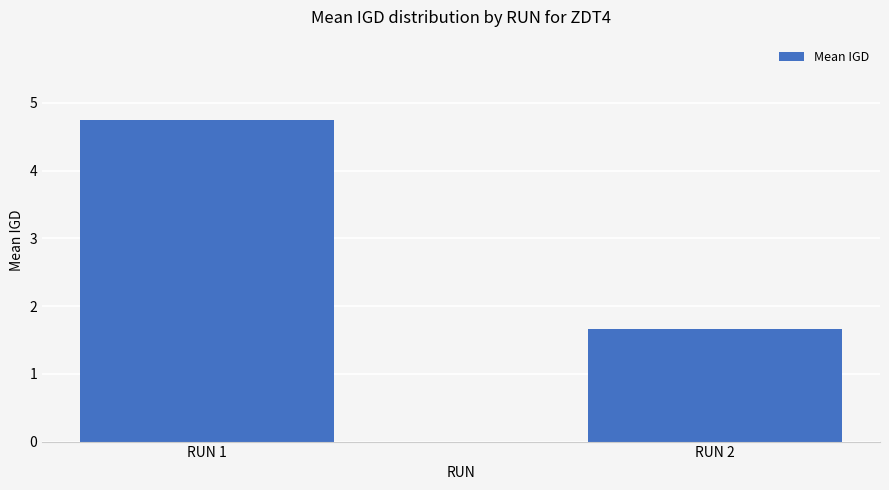

How many data points are less than 4?

1